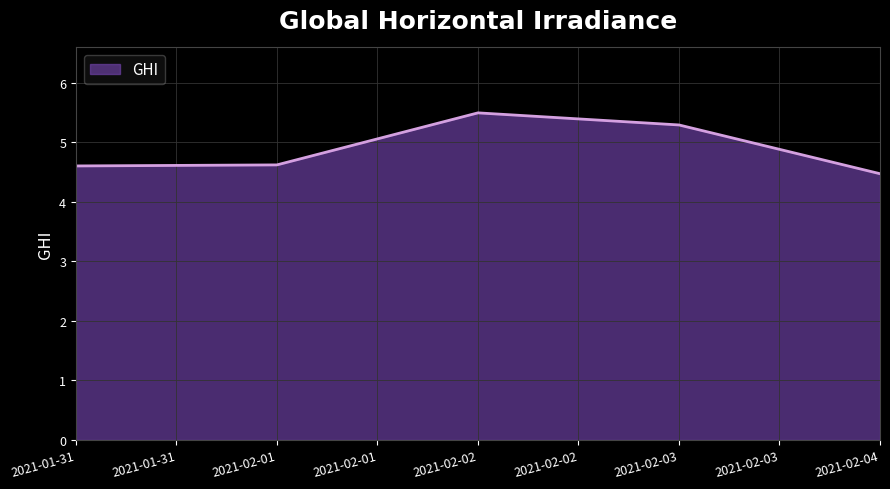

Reading right to left, what are all the values shown in this chart?

4.5	5.3	5.5	4.6	4.6